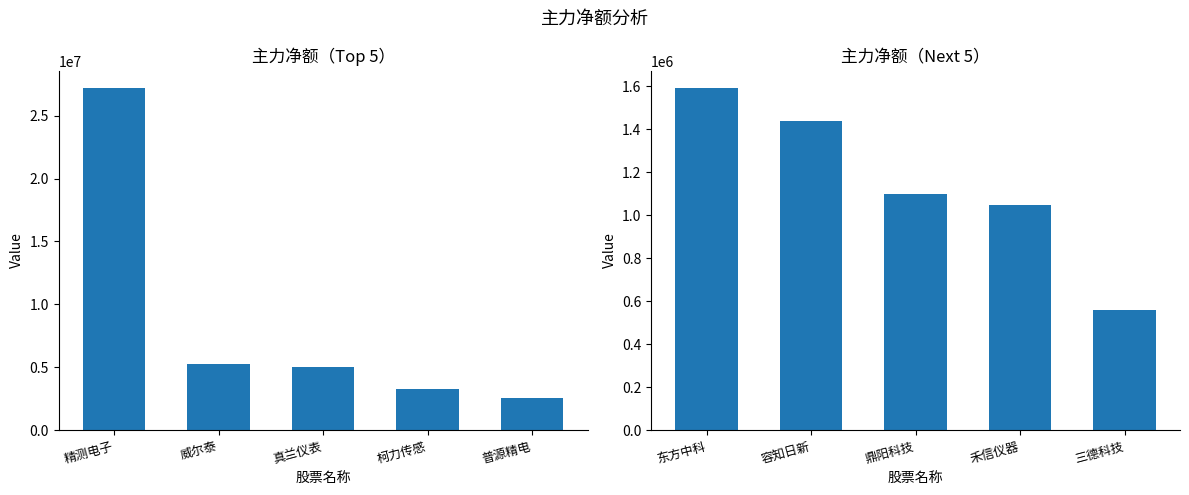

Between 真兰仪表 and 普源精电, which series saw the biggest shift?

主力净额（Top 5）